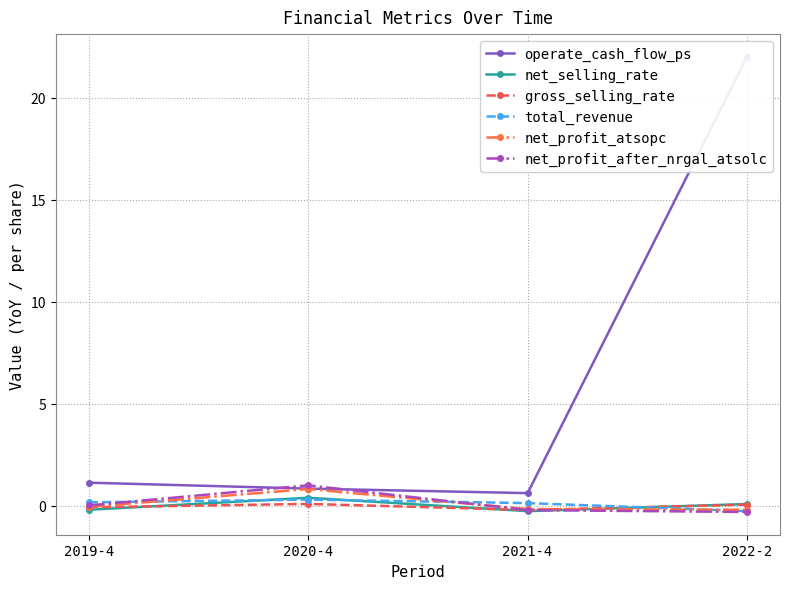

Between 2021-4 and 2020-4, which is larger?

2020-4